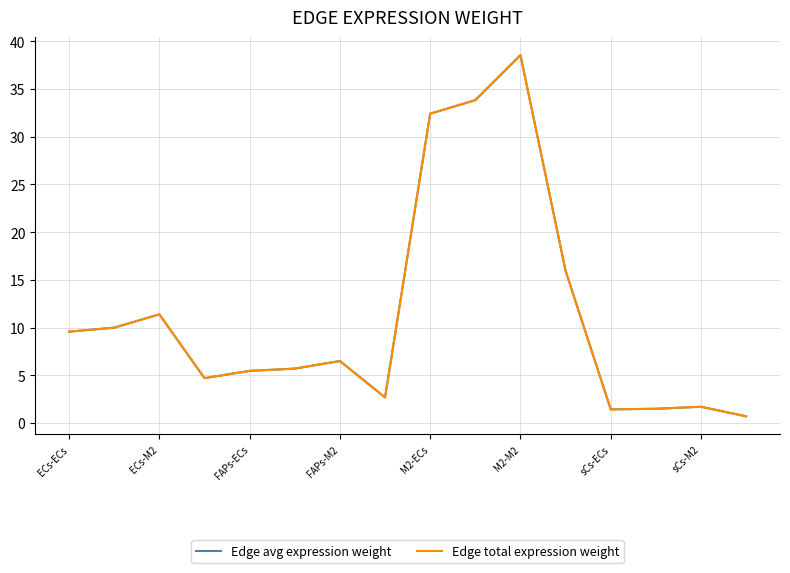

What is the difference between the maximum and minimum values in the Edge avg expression weight series?

37.8